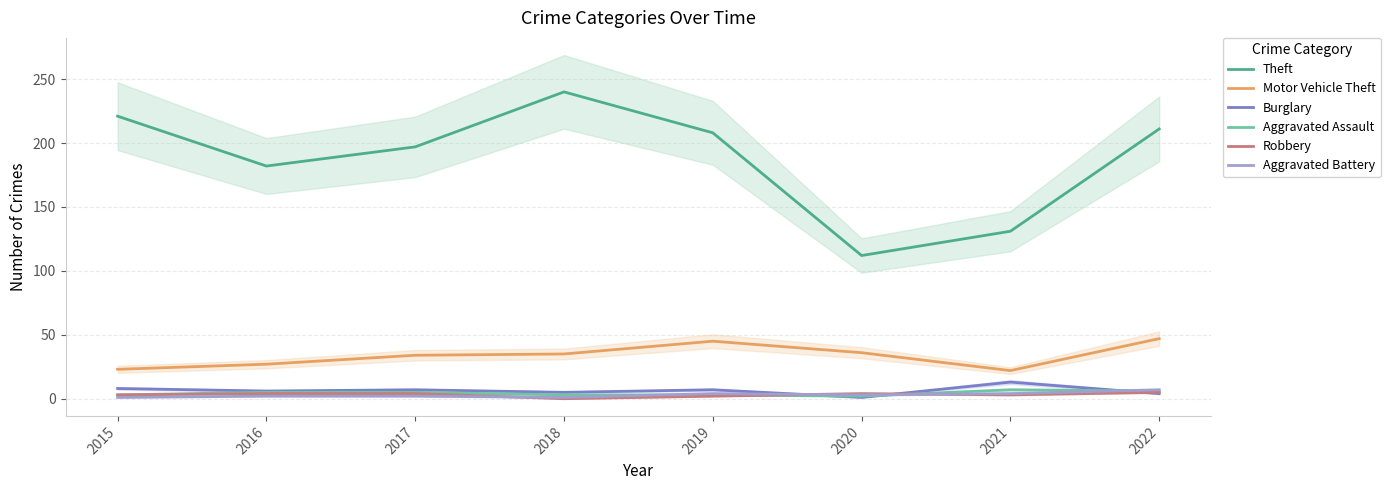

Where does the Aggravated Assault series first go above 5?

2021